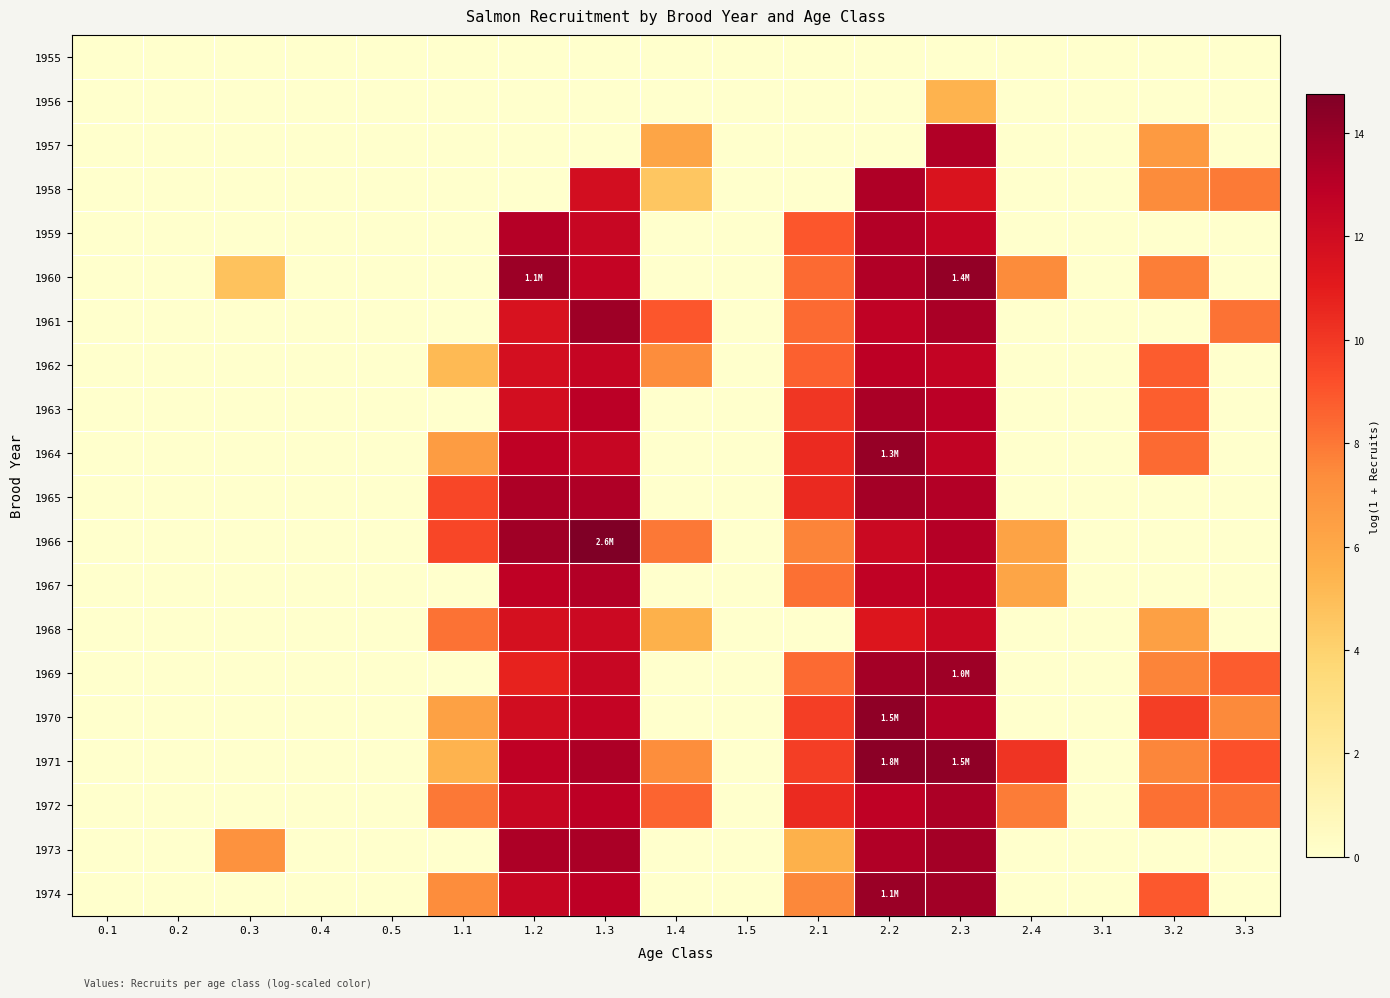

Reading right to left, list all the values displayed in this chart.

1955: 3.3=0.0	3.2=0.0	3.1=0.0	2.4=0.0	2.3=0.0	2.2=0.0	2.1=0.0	1.5=0.0	1.4=0.0	1.3=0.0	1.2=0.0	1.1=0.0	0.5=0.0	0.4=0.0	0.3=0.0	0.2=0.0	0.1=0.0
1956: 3.3=0.0	3.2=0.0	3.1=0.0	2.4=0.0	2.3=5.4	2.2=0.0	2.1=0.0	1.5=0.0	1.4=0.0	1.3=0.0	1.2=0.0	1.1=0.0	0.5=0.0	0.4=0.0	0.3=0.0	0.2=0.0	0.1=0.0
1957: 3.3=0.0	3.2=6.7	3.1=0.0	2.4=0.0	2.3=13.2	2.2=0.0	2.1=0.0	1.5=0.0	1.4=6.1	1.3=0.0	1.2=0.0	1.1=0.0	0.5=0.0	0.4=0.0	0.3=0.0	0.2=0.0	0.1=0.0
1958: 3.3=7.9	3.2=7.4	3.1=0.0	2.4=0.0	2.3=11.5	2.2=13.3	2.1=0.0	1.5=0.0	1.4=4.6	1.3=11.9	1.2=0.0	1.1=0.0	0.5=0.0	0.4=0.0	0.3=0.0	0.2=0.0	0.1=0.0
1959: 3.3=0.0	3.2=0.0	3.1=0.0	2.4=0.0	2.3=12.5	2.2=13.2	2.1=9.0	1.5=0.0	1.4=0.0	1.3=12.3	1.2=13.1	1.1=0.0	0.5=0.0	0.4=0.0	0.3=0.0	0.2=0.0	0.1=0.0
1960: 3.3=0.0	3.2=7.8	3.1=0.0	2.4=7.4	2.3=14.2	2.2=13.2	2.1=8.4	1.5=0.0	1.4=0.0	1.3=12.6	1.2=13.9	1.1=0.0	0.5=0.0	0.4=0.0	0.3=4.7	0.2=0.0	0.1=0.0
1961: 3.3=8.1	3.2=0.0	3.1=0.0	2.4=0.0	2.3=13.5	2.2=12.7	2.1=8.4	1.5=0.0	1.4=9.0	1.3=13.8	1.2=11.6	1.1=0.0	0.5=0.0	0.4=0.0	0.3=0.0	0.2=0.0	0.1=0.0
1962: 3.3=0.0	3.2=8.8	3.1=0.0	2.4=0.0	2.3=12.6	2.2=12.9	2.1=8.7	1.5=0.0	1.4=7.4	1.3=12.5	1.2=11.8	1.1=5.1	0.5=0.0	0.4=0.0	0.3=0.0	0.2=0.0	0.1=0.0
1963: 3.3=0.0	3.2=8.8	3.1=0.0	2.4=0.0	2.3=12.9	2.2=13.5	2.1=10.1	1.5=0.0	1.4=0.0	1.3=12.9	1.2=11.9	1.1=0.0	0.5=0.0	0.4=0.0	0.3=0.0	0.2=0.0	0.1=0.0
1964: 3.3=0.0	3.2=8.4	3.1=0.0	2.4=0.0	2.3=12.6	2.2=14.1	2.1=10.4	1.5=0.0	1.4=0.0	1.3=12.5	1.2=12.7	1.1=6.6	0.5=0.0	0.4=0.0	0.3=0.0	0.2=0.0	0.1=0.0
1965: 3.3=0.0	3.2=0.0	3.1=0.0	2.4=0.0	2.3=13.2	2.2=13.7	2.1=10.5	1.5=0.0	1.4=0.0	1.3=13.3	1.2=13.4	1.1=9.5	0.5=0.0	0.4=0.0	0.3=0.0	0.2=0.0	0.1=0.0
1966: 3.3=0.0	3.2=0.0	3.1=0.0	2.4=6.3	2.3=13.1	2.2=12.3	2.1=7.6	1.5=0.0	1.4=8.0	1.3=14.8	1.2=13.7	1.1=9.5	0.5=0.0	0.4=0.0	0.3=0.0	0.2=0.0	0.1=0.0
1967: 3.3=0.0	3.2=0.0	3.1=0.0	2.4=6.1	2.3=12.7	2.2=12.7	2.1=8.2	1.5=0.0	1.4=0.0	1.3=13.2	1.2=12.8	1.1=0.0	0.5=0.0	0.4=0.0	0.3=0.0	0.2=0.0	0.1=0.0
1968: 3.3=0.0	3.2=6.4	3.1=0.0	2.4=0.0	2.3=12.3	2.2=11.4	2.1=0.0	1.5=0.0	1.4=5.6	1.3=12.2	1.2=11.7	1.1=8.2	0.5=0.0	0.4=0.0	0.3=0.0	0.2=0.0	0.1=0.0
1969: 3.3=8.8	3.2=7.6	3.1=0.0	2.4=0.0	2.3=13.8	2.2=13.6	2.1=8.4	1.5=0.0	1.4=0.0	1.3=12.4	1.2=10.7	1.1=0.0	0.5=0.0	0.4=0.0	0.3=0.0	0.2=0.0	0.1=0.0
1970: 3.3=7.5	3.2=9.8	3.1=0.0	2.4=0.0	2.3=13.1	2.2=14.3	2.1=9.8	1.5=0.0	1.4=0.0	1.3=12.5	1.2=12.0	1.1=6.4	0.5=0.0	0.4=0.0	0.3=0.0	0.2=0.0	0.1=0.0
1971: 3.3=9.1	3.2=7.6	3.1=0.0	2.4=10.1	2.3=14.2	2.2=14.4	2.1=9.8	1.5=0.0	1.4=7.3	1.3=13.4	1.2=12.8	1.1=5.4	0.5=0.0	0.4=0.0	0.3=0.0	0.2=0.0	0.1=0.0
1972: 3.3=8.2	3.2=8.2	3.1=0.0	2.4=7.9	2.3=13.4	2.2=12.8	2.1=10.5	1.5=0.0	1.4=8.5	1.3=12.9	1.2=12.3	1.1=8.0	0.5=0.0	0.4=0.0	0.3=0.0	0.2=0.0	0.1=0.0
1973: 3.3=0.0	3.2=0.0	3.1=0.0	2.4=0.0	2.3=13.7	2.2=13.2	2.1=5.5	1.5=0.0	1.4=0.0	1.3=13.5	1.2=13.3	1.1=0.0	0.5=0.0	0.4=0.0	0.3=7.1	0.2=0.0	0.1=0.0
1974: 3.3=0.0	3.2=8.9	3.1=0.0	2.4=0.0	2.3=13.7	2.2=13.9	2.1=7.5	1.5=0.0	1.4=0.0	1.3=12.9	1.2=12.4	1.1=7.3	0.5=0.0	0.4=0.0	0.3=0.0	0.2=0.0	0.1=0.0